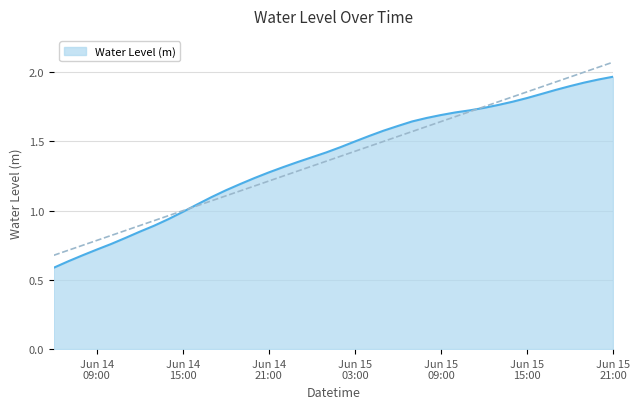

How many data points are above 1?

30